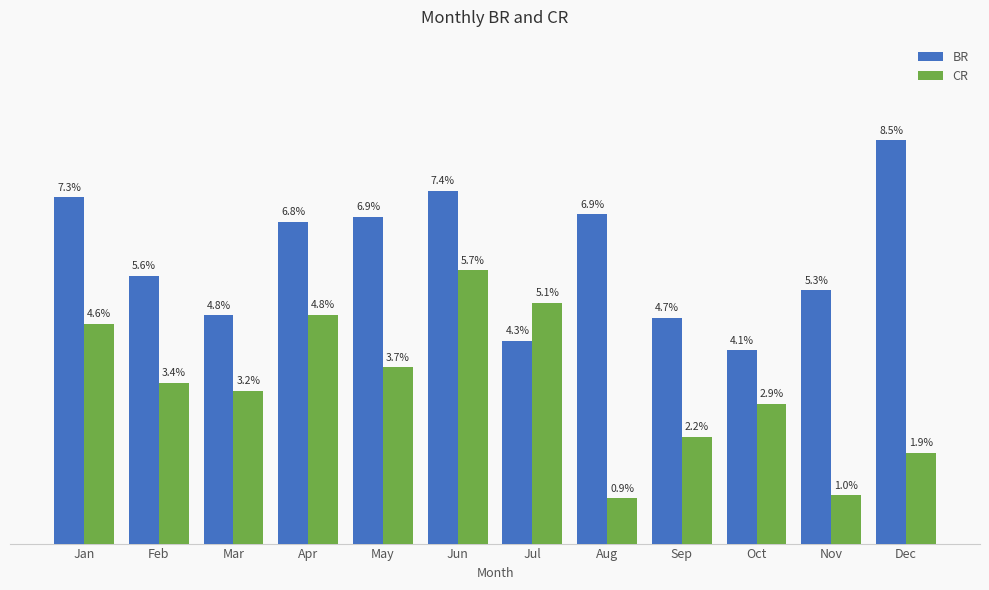

Which category has the lowest value in the BR series?

Oct